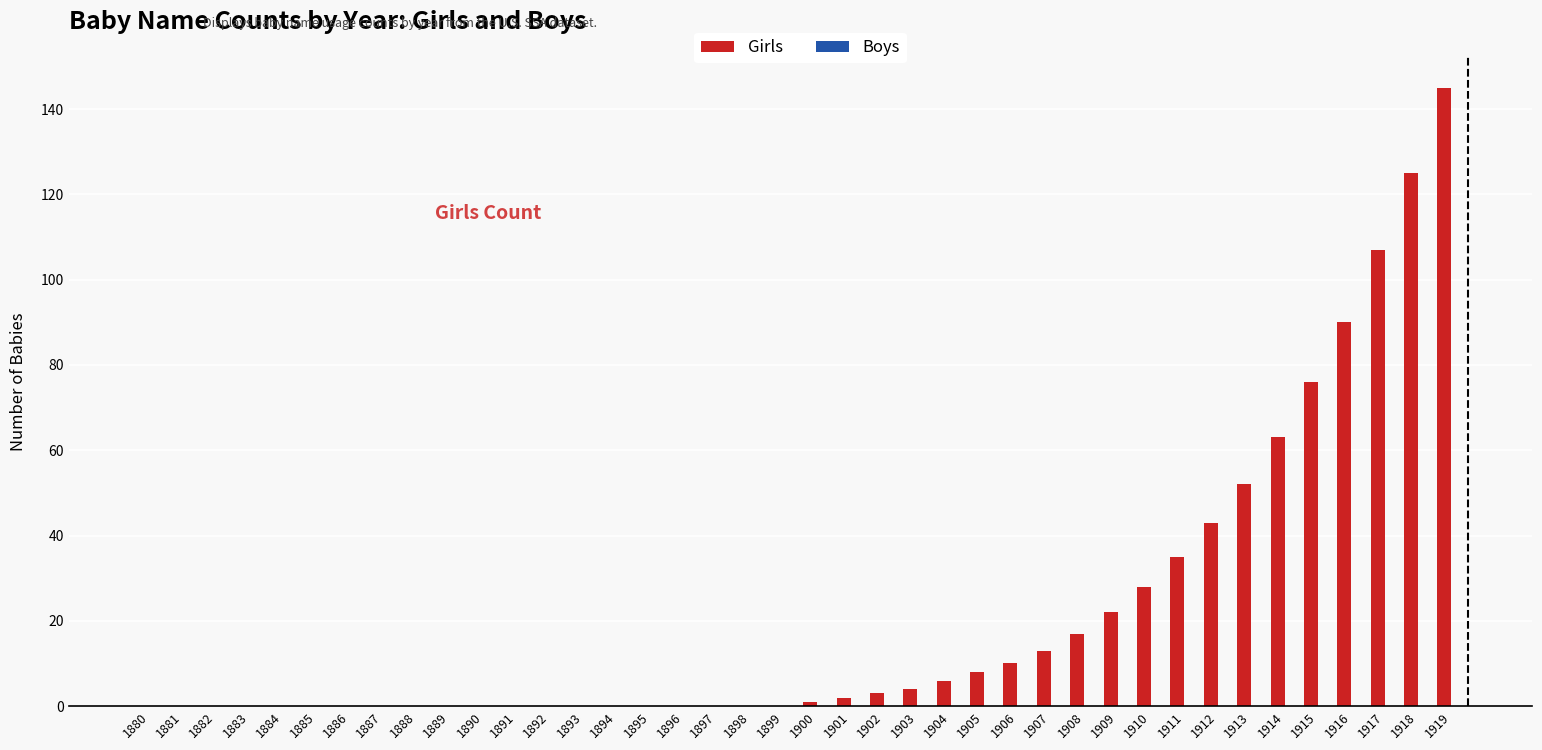

Where is the data nearest to the value 72?

1915